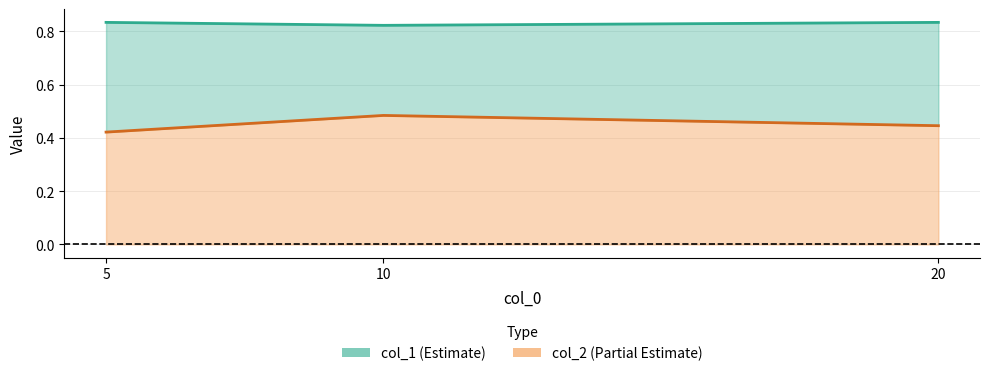

What is the average value of the col_1 series?

0.8